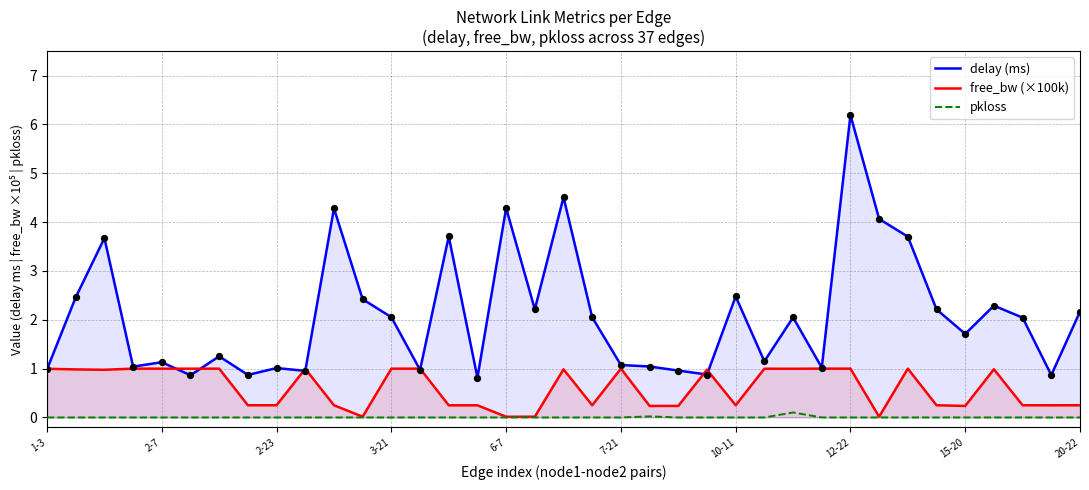

What is the total value across all series at 26?

3.1